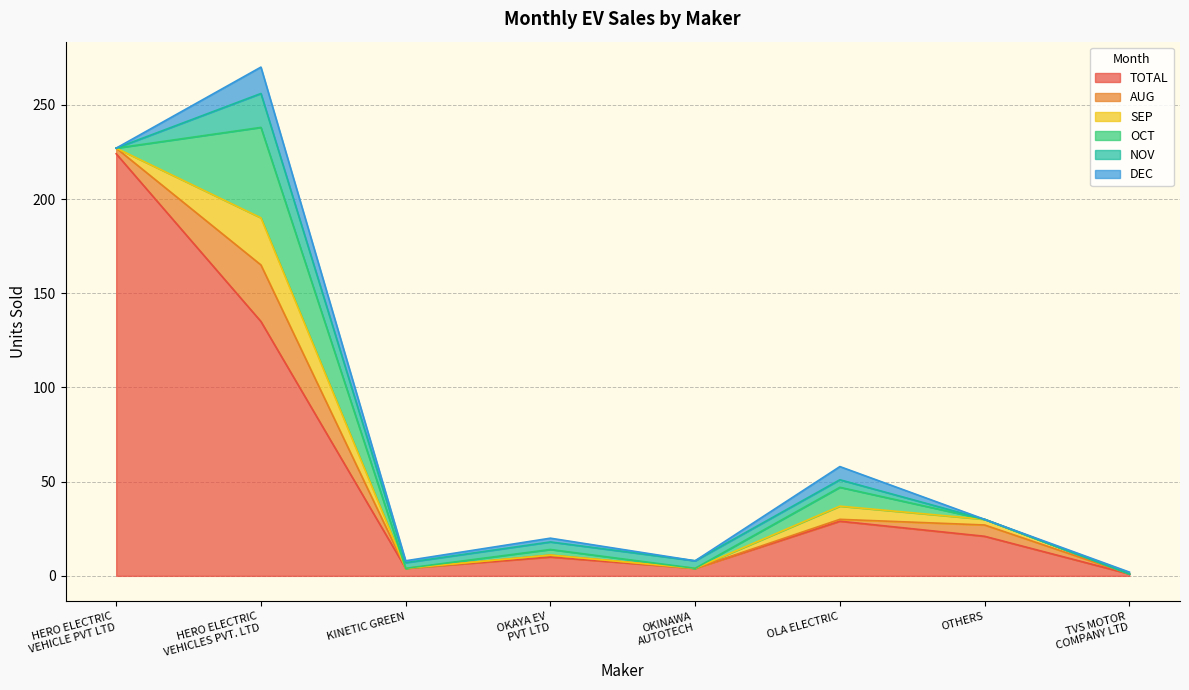

Reading left to right, transcribe all the data shown in this chart.

TOTAL: HERO ELECTRIC
VEHICLE PVT LTD=224	HERO ELECTRIC
VEHICLES PVT. LTD=135	KINETIC GREEN=4	OKAYA EV
PVT LTD=10	OKINAWA
AUTOTECH=4	OLA ELECTRIC=29	OTHERS=21	TVS MOTOR
COMPANY LTD=1
AUG: HERO ELECTRIC
VEHICLE PVT LTD=3	HERO ELECTRIC
VEHICLES PVT. LTD=30	KINETIC GREEN=0	OKAYA EV
PVT LTD=1	OKINAWA
AUTOTECH=0	OLA ELECTRIC=1	OTHERS=6	TVS MOTOR
COMPANY LTD=0
SEP: HERO ELECTRIC
VEHICLE PVT LTD=0	HERO ELECTRIC
VEHICLES PVT. LTD=25	KINETIC GREEN=0	OKAYA EV
PVT LTD=0	OKINAWA
AUTOTECH=0	OLA ELECTRIC=7	OTHERS=3	TVS MOTOR
COMPANY LTD=0
OCT: HERO ELECTRIC
VEHICLE PVT LTD=0	HERO ELECTRIC
VEHICLES PVT. LTD=48	KINETIC GREEN=0	OKAYA EV
PVT LTD=3	OKINAWA
AUTOTECH=0	OLA ELECTRIC=10	OTHERS=0	TVS MOTOR
COMPANY LTD=0
NOV: HERO ELECTRIC
VEHICLE PVT LTD=0	HERO ELECTRIC
VEHICLES PVT. LTD=18	KINETIC GREEN=3	OKAYA EV
PVT LTD=4	OKINAWA
AUTOTECH=4	OLA ELECTRIC=4	OTHERS=0	TVS MOTOR
COMPANY LTD=0
DEC: HERO ELECTRIC
VEHICLE PVT LTD=0	HERO ELECTRIC
VEHICLES PVT. LTD=14	KINETIC GREEN=1	OKAYA EV
PVT LTD=2	OKINAWA
AUTOTECH=0	OLA ELECTRIC=7	OTHERS=0	TVS MOTOR
COMPANY LTD=1